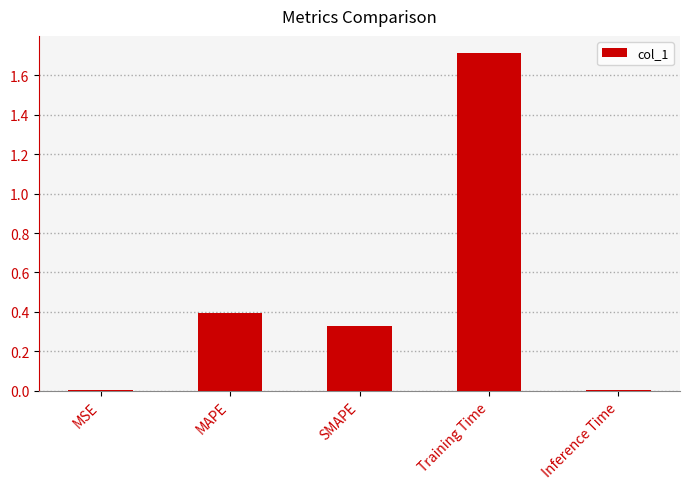

What position from the left is Training Time?

4